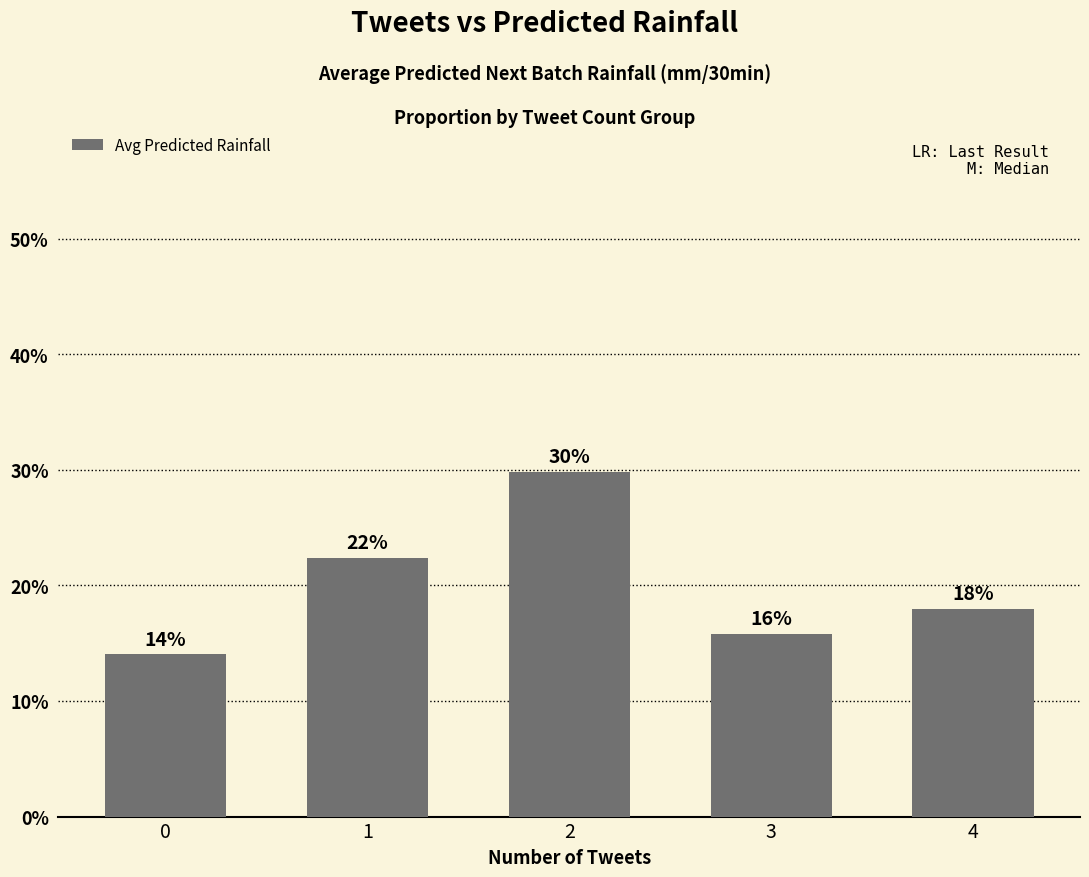

How many bars are there in total?

5